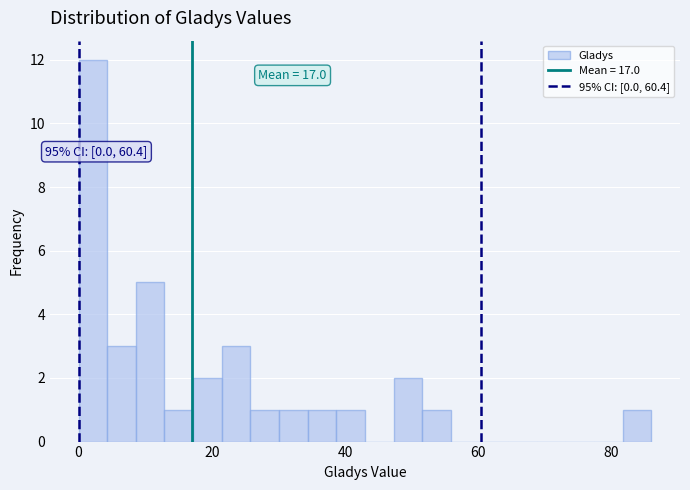

Read against the x-axis, roughly where is the centre of the tallest bar?

2